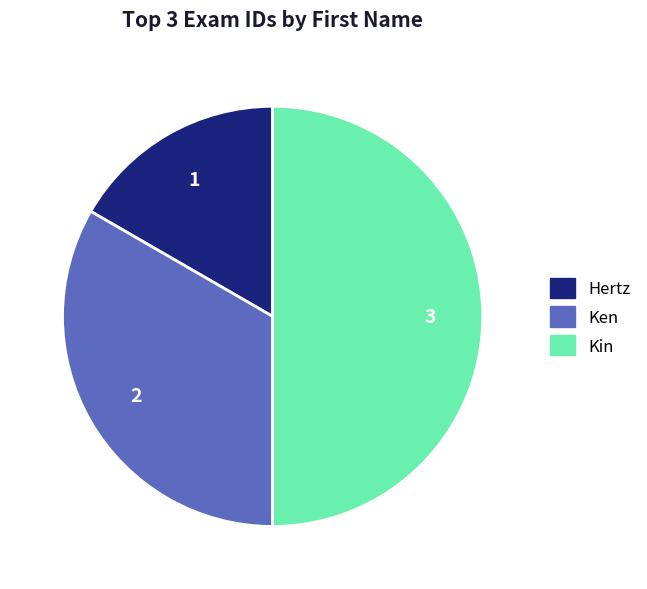

Combined, do Kin and Hertz account for over 50%?

Yes